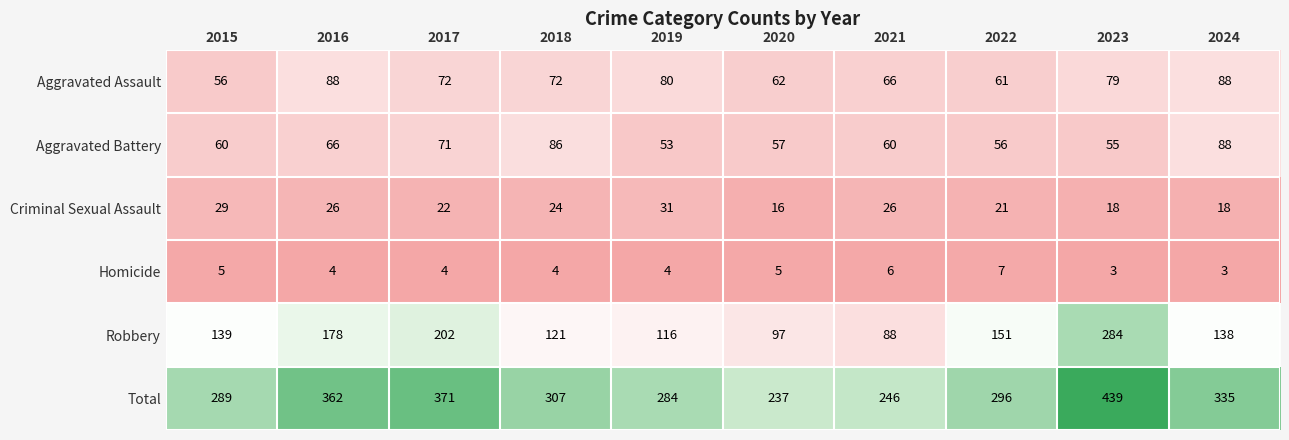

What is the difference between the highest and lowest values at 2016?

358